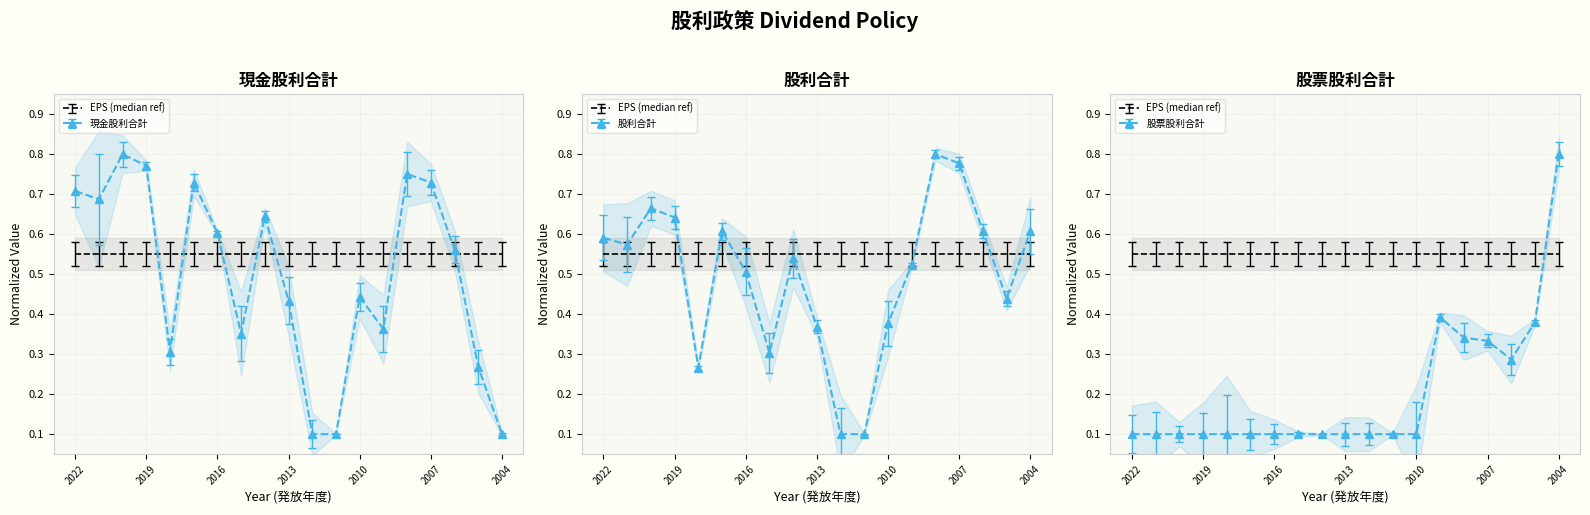

The 股票股利合計 series shows 0.1 at 2009. True or false?

False